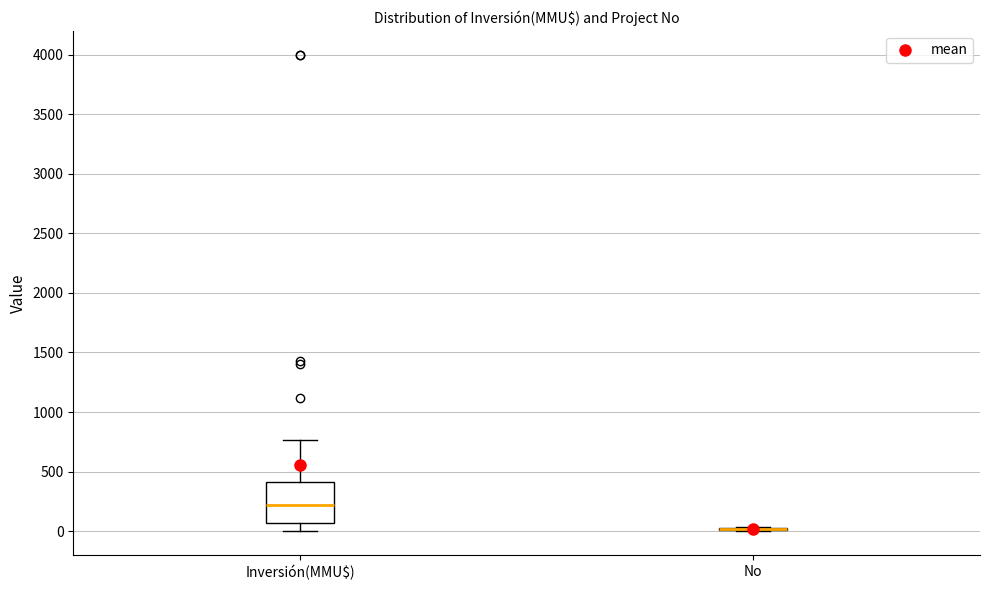

Reading left to right, read every box against the y-axis: the position of its median line, the range the box covers, and the ends of its whiskers. The values are not printed on the chart, so give them approximately, as read against the axis.

Inversión(MMU$): median 200, box 50 to 400, whiskers 0 to 750
No: box collapsed to a line at 0, whiskers 0 to 50